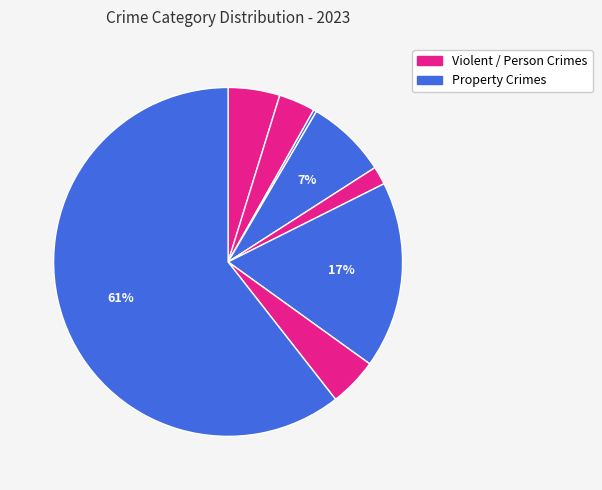

How many segments does this pie chart have?

8